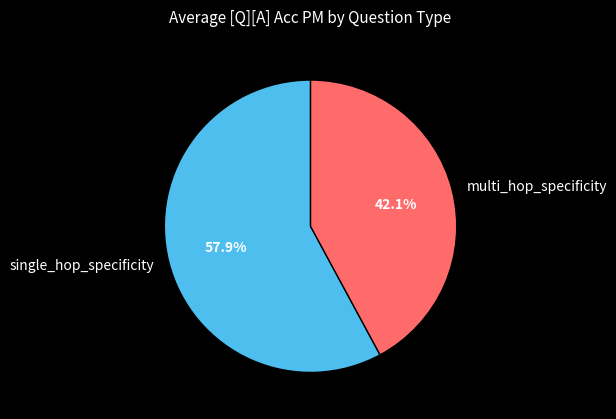

Rank the categories by value from highest to lowest.

single_hop_specificity, multi_hop_specificity